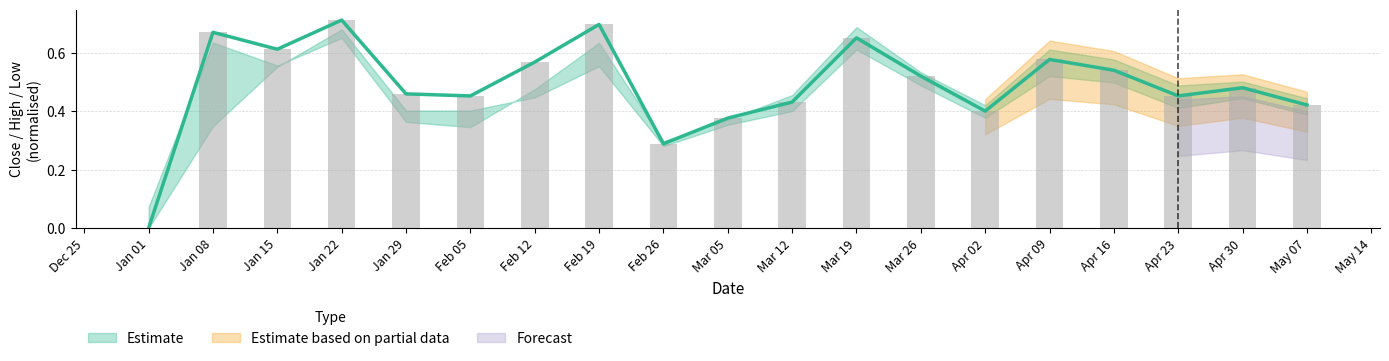

How many values in Close are above zero?

18